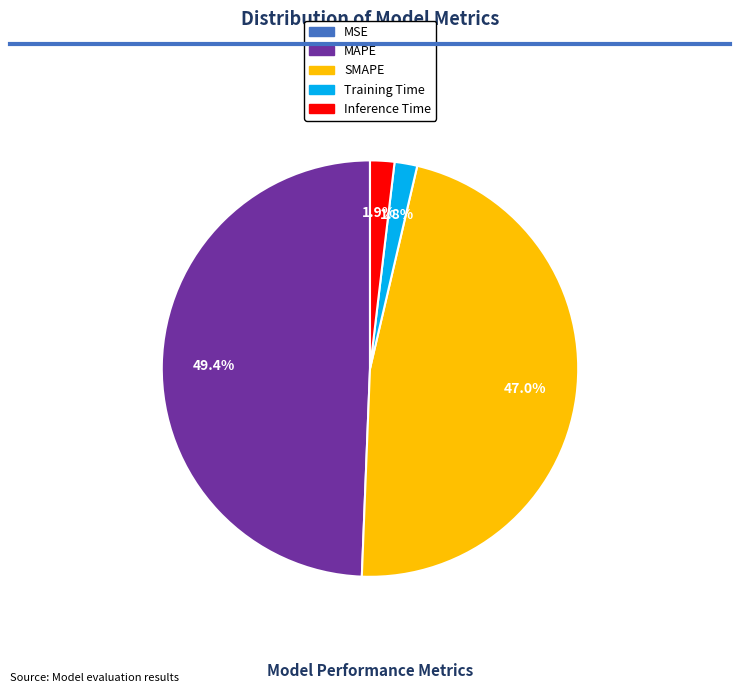

Do Training Time and MAPE together represent more than half of the pie?

Yes